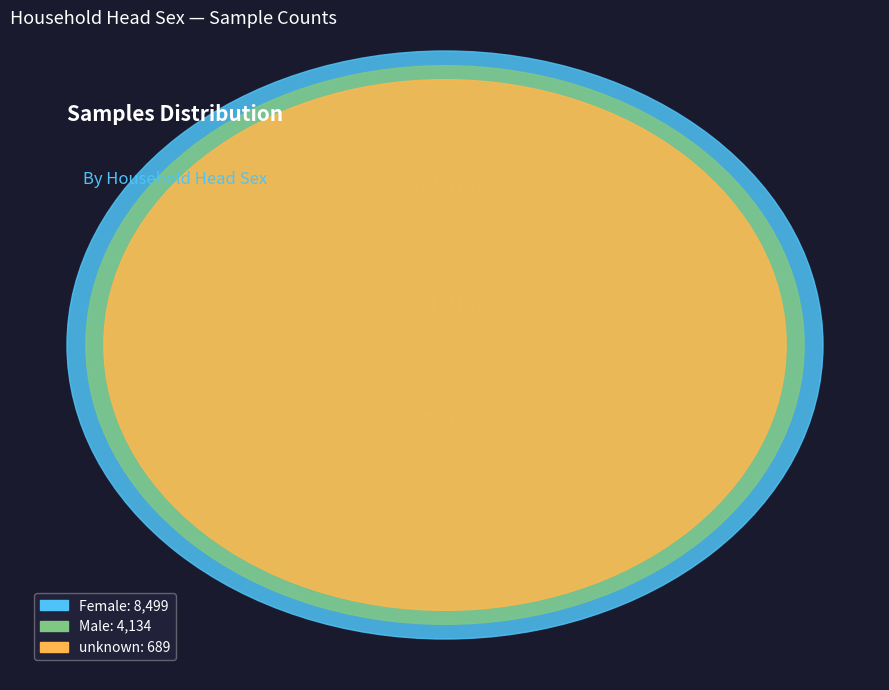

To the nearest percent, what percentage of the pie is unknown?

5%